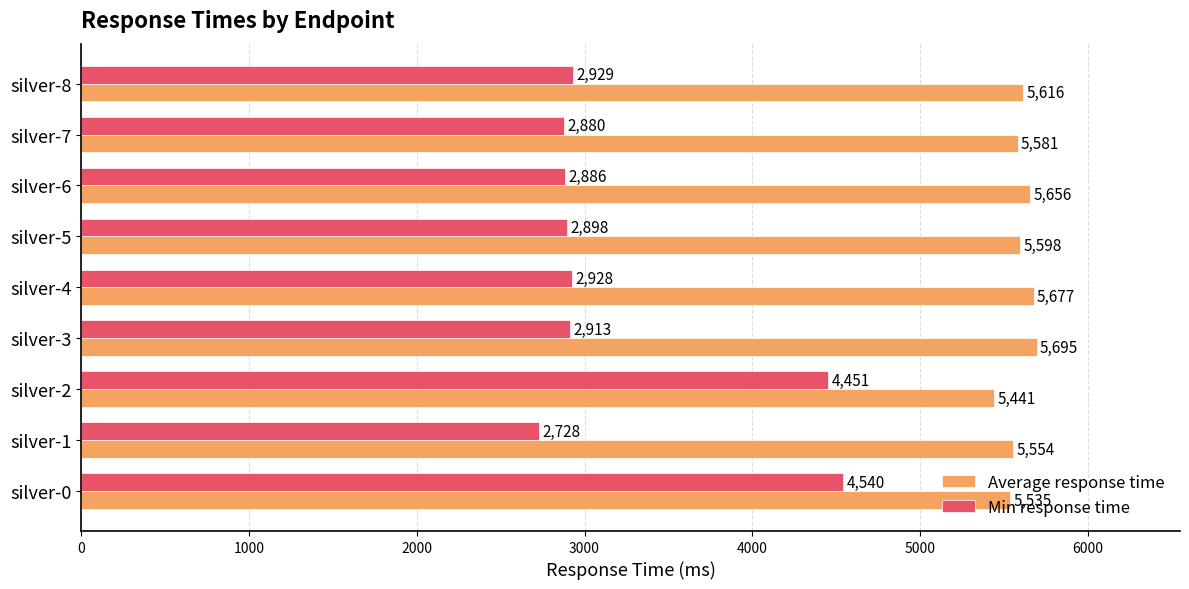

At how many categories does at least one series exceed 2817?

9